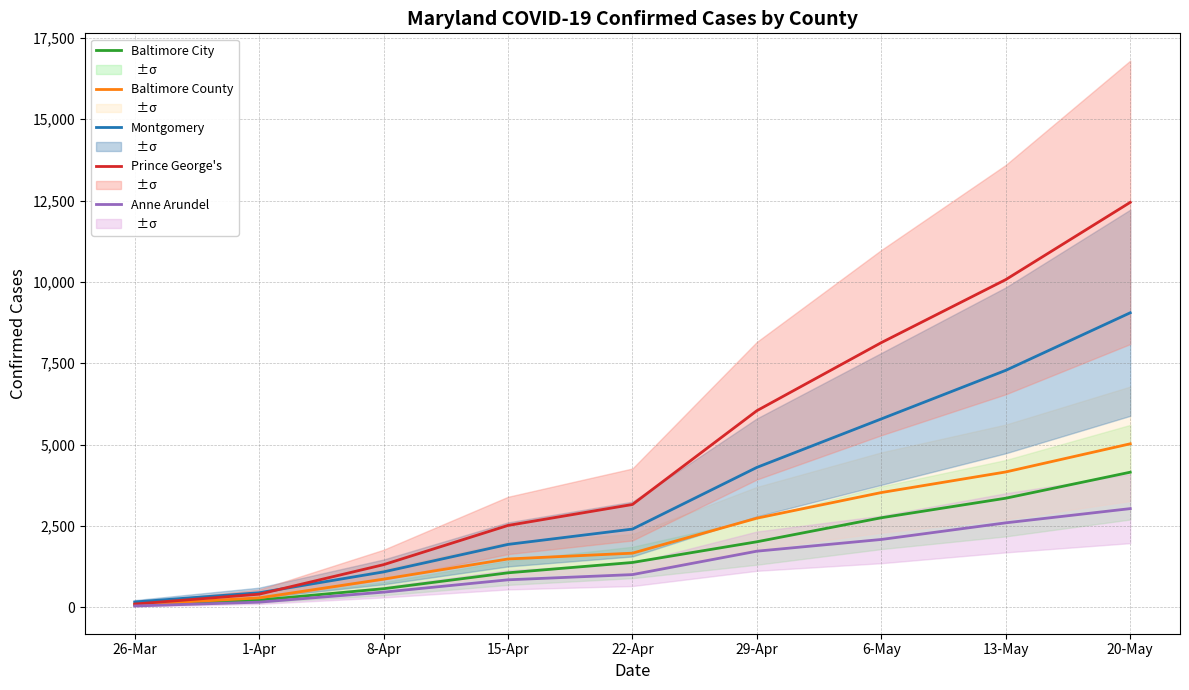

True or false: Anne Arundel and Montgomery intersect in this chart.

False